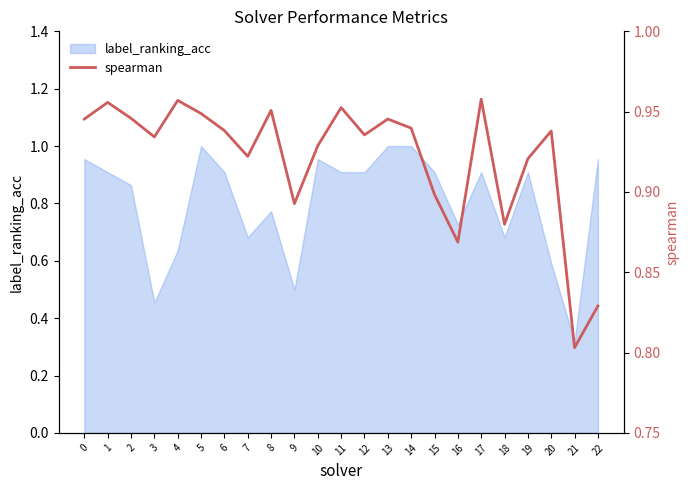

The label_ranking_acc series shows 1.1 at 8. True or false?

False